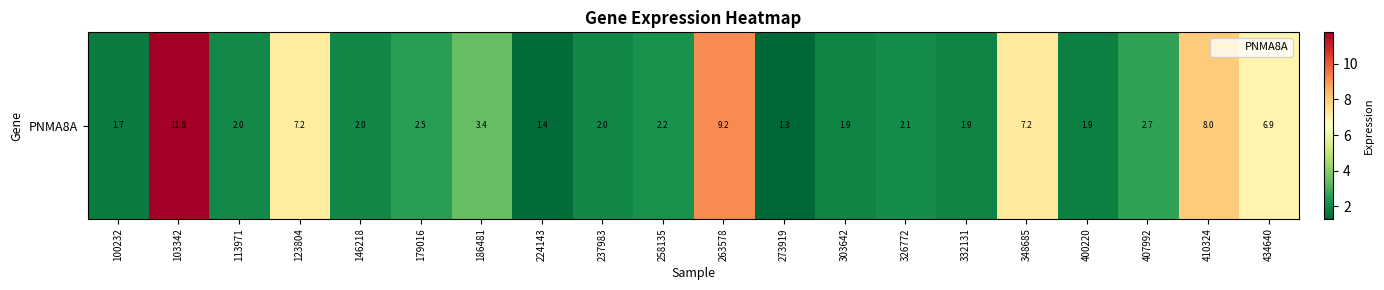

How many data points are less than 2?

6